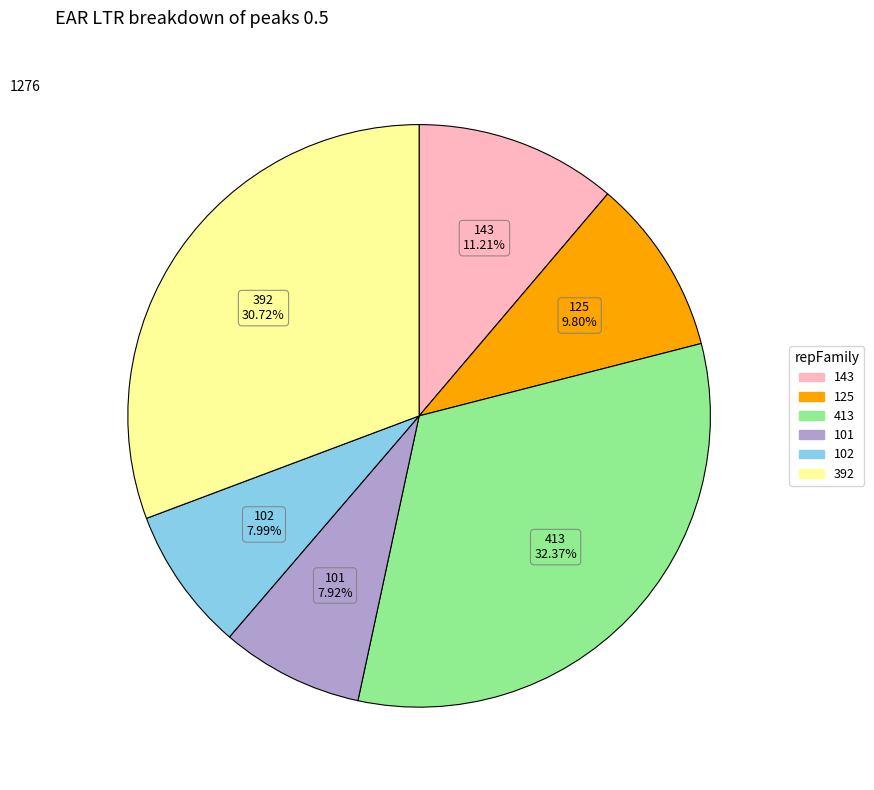

Is there a majority slice in this chart?

No